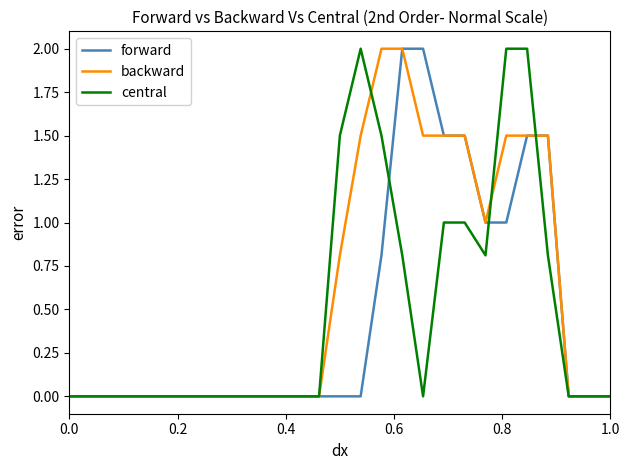

What are all the series names shown in the legend?

forward, backward, central